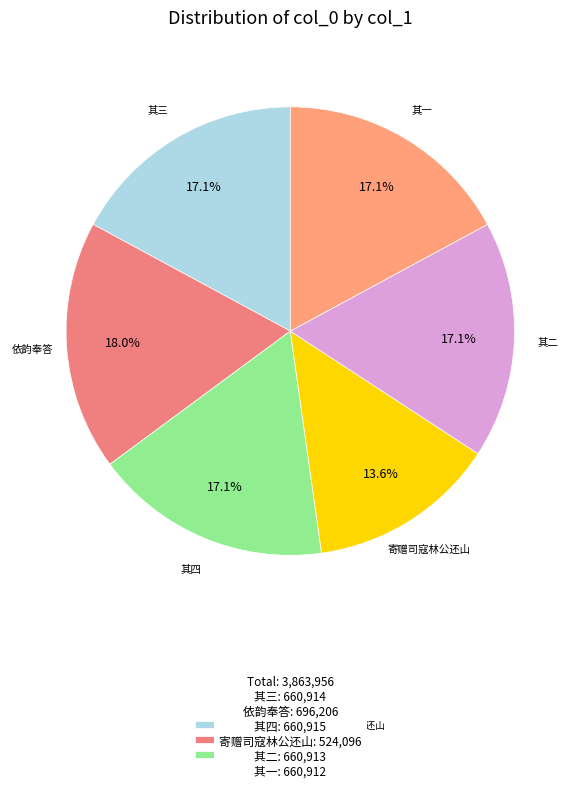

True or false: 寄赠司寇林公还山 accounts for 7% of the total.

False